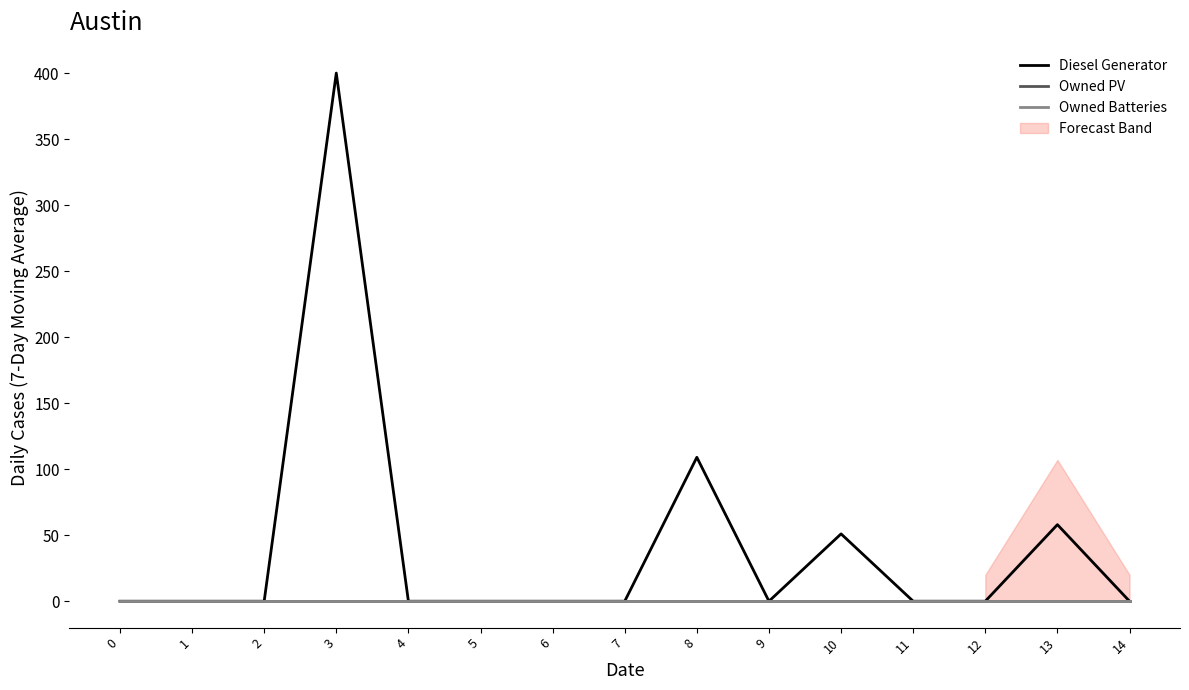

Does the chart display data point markers on the line(s)?

No